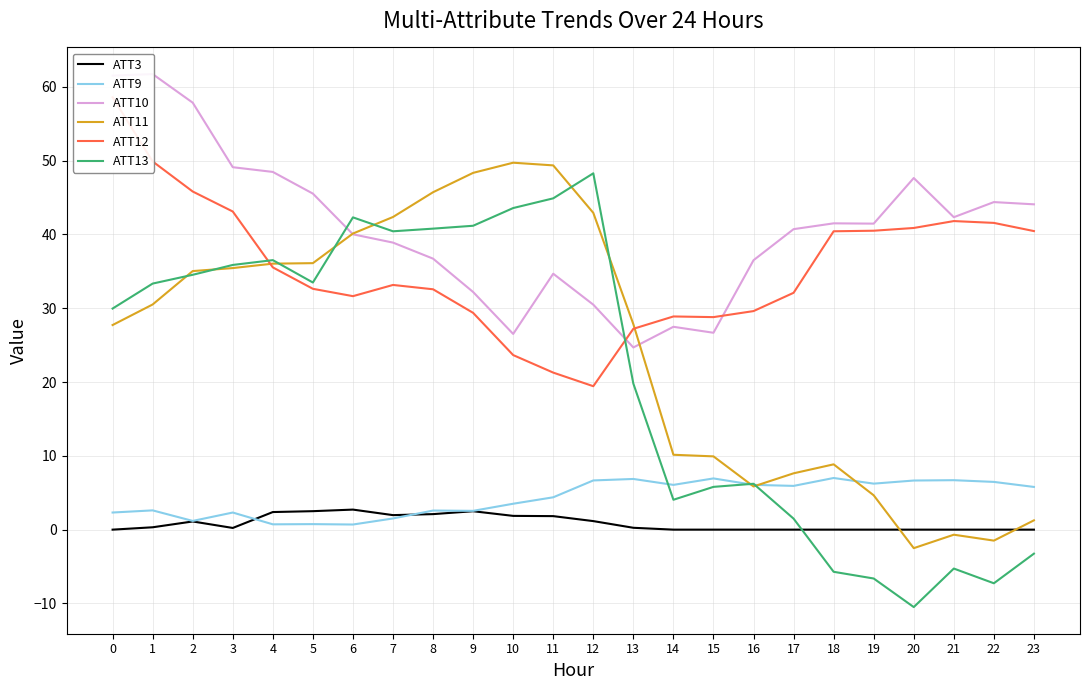

Reading left to right, list all the values displayed in this chart.

ATT3: 0=0.0	1=0.3	2=1.1	3=0.2	4=2.4	5=2.5	6=2.7	7=2.0	8=2.1	9=2.5	10=1.9	11=1.8	12=1.2	13=0.3	14=0.0	15=0.0	16=0.0	17=0.0	18=0.0	19=0.0	20=0.0	21=0.0	22=0.0	23=0.0
ATT9: 0=2.3	1=2.6	2=1.2	3=2.3	4=0.7	5=0.7	6=0.7	7=1.5	8=2.6	9=2.5	10=3.5	11=4.4	12=6.7	13=6.9	14=6.1	15=6.9	16=6.1	17=5.9	18=7.0	19=6.2	20=6.7	21=6.7	22=6.5	23=5.8
ATT10: 0=61.5	1=61.7	2=57.9	3=49.1	4=48.5	5=45.5	6=40.0	7=38.9	8=36.7	9=32.2	10=26.5	11=34.7	12=30.5	13=24.7	14=27.5	15=26.7	16=36.5	17=40.7	18=41.5	19=41.5	20=47.7	21=42.3	22=44.4	23=44.1
ATT11: 0=27.7	1=30.5	2=35.0	3=35.5	4=36.0	5=36.1	6=40.1	7=42.4	8=45.7	9=48.4	10=49.7	11=49.4	12=42.9	13=27.8	14=10.1	15=9.9	16=5.9	17=7.6	18=8.9	19=4.7	20=-2.5	21=-0.7	22=-1.5	23=1.3
ATT12: 0=58.6	1=49.9	2=45.8	3=43.1	4=35.5	5=32.6	6=31.6	7=33.2	8=32.6	9=29.4	10=23.7	11=21.3	12=19.4	13=27.2	14=28.9	15=28.8	16=29.6	17=32.1	18=40.4	19=40.5	20=40.9	21=41.8	22=41.6	23=40.5
ATT13: 0=30.0	1=33.3	2=34.5	3=35.9	4=36.5	5=33.5	6=42.3	7=40.4	8=40.8	9=41.2	10=43.6	11=44.9	12=48.3	13=19.8	14=4.1	15=5.8	16=6.2	17=1.5	18=-5.7	19=-6.6	20=-10.5	21=-5.3	22=-7.3	23=-3.3